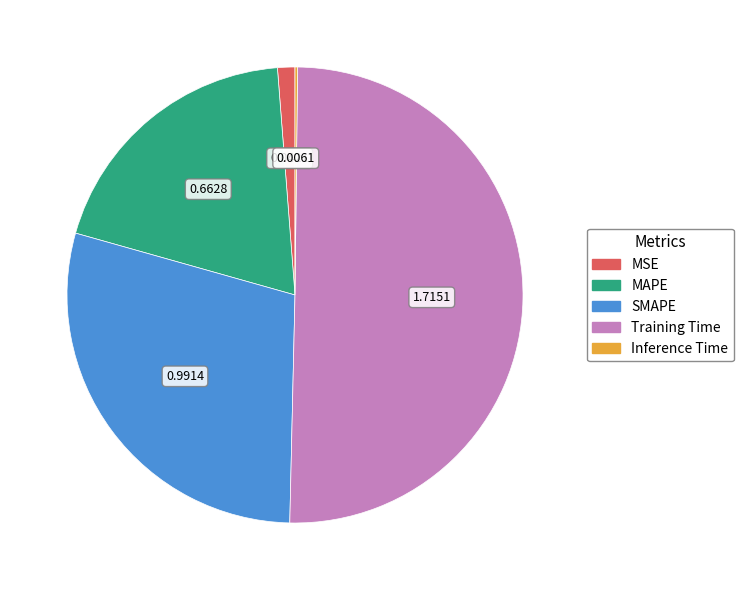

Which has a higher value, Training Time or MSE?

Training Time